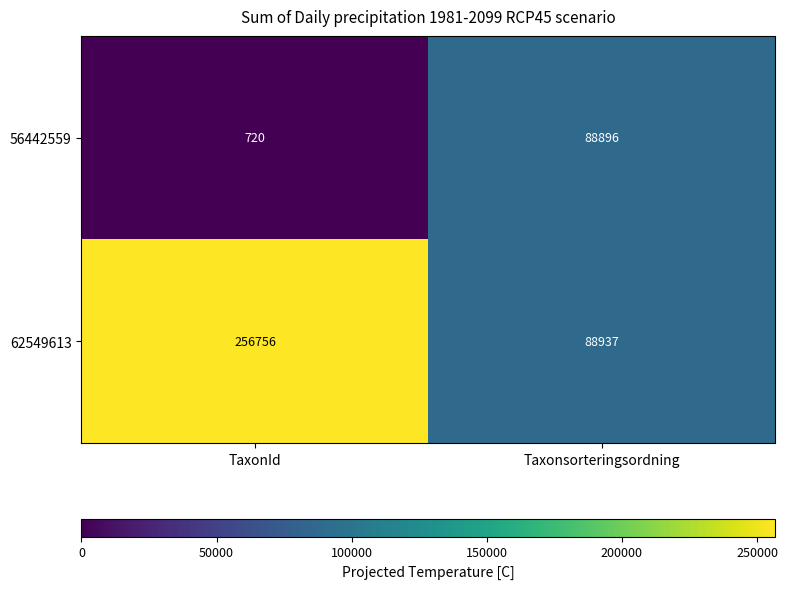

How many data points does each series have?

2